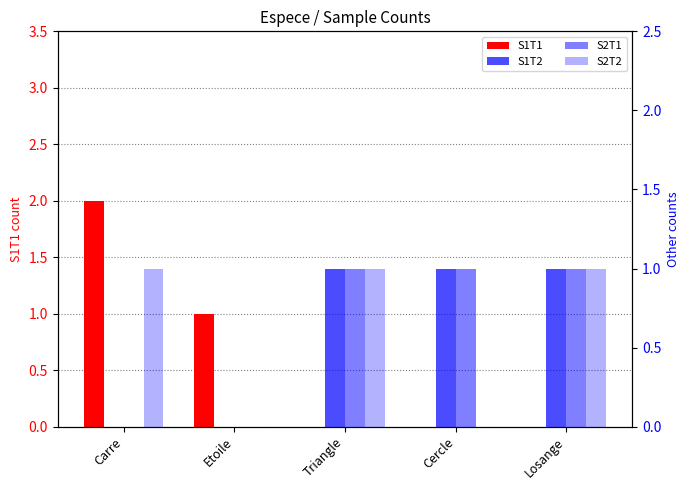

Rank the series by their maximum value, from highest to lowest.

S1T1, S1T2, S2T1, S2T2